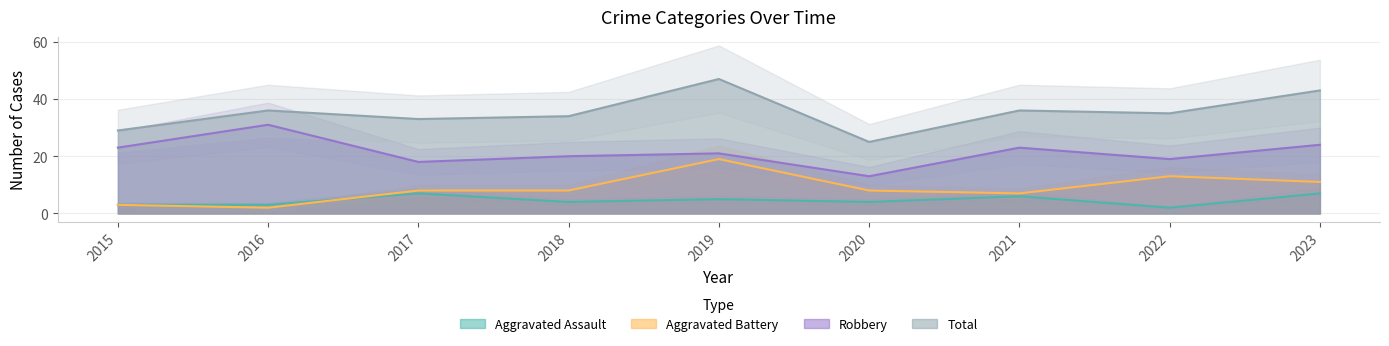

Which category has the lowest value in the Aggravated Assault series?

2022